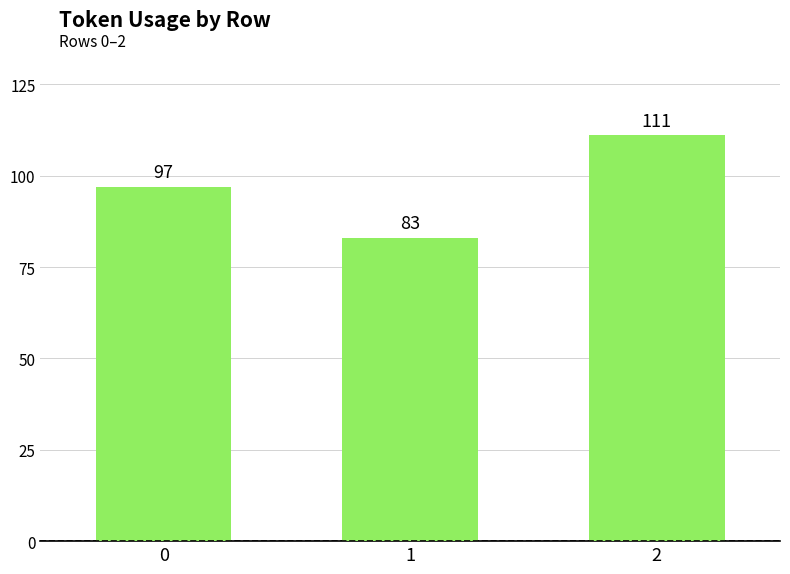

What is the sum of all values?

291